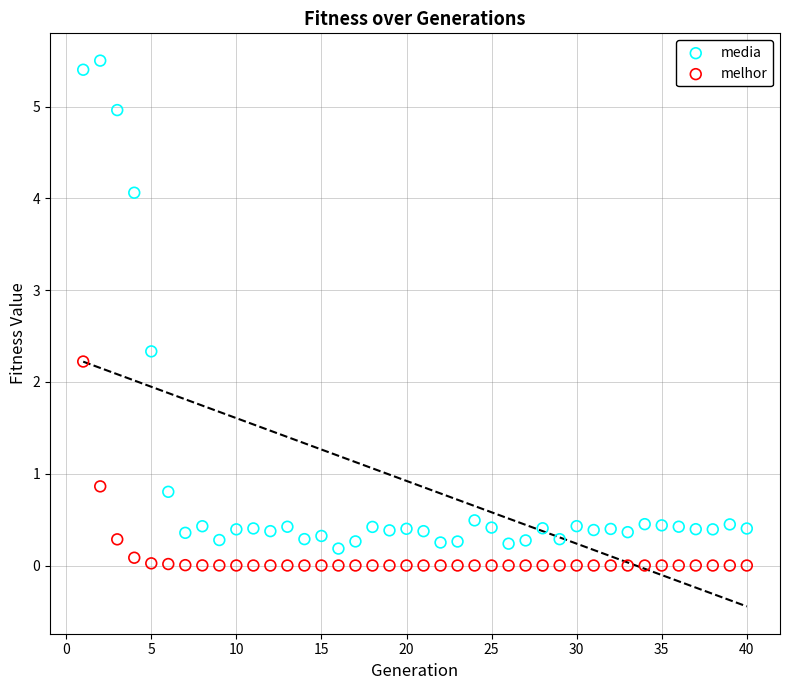

Across all data points, what is the range of X values (max minus min)?

39.0